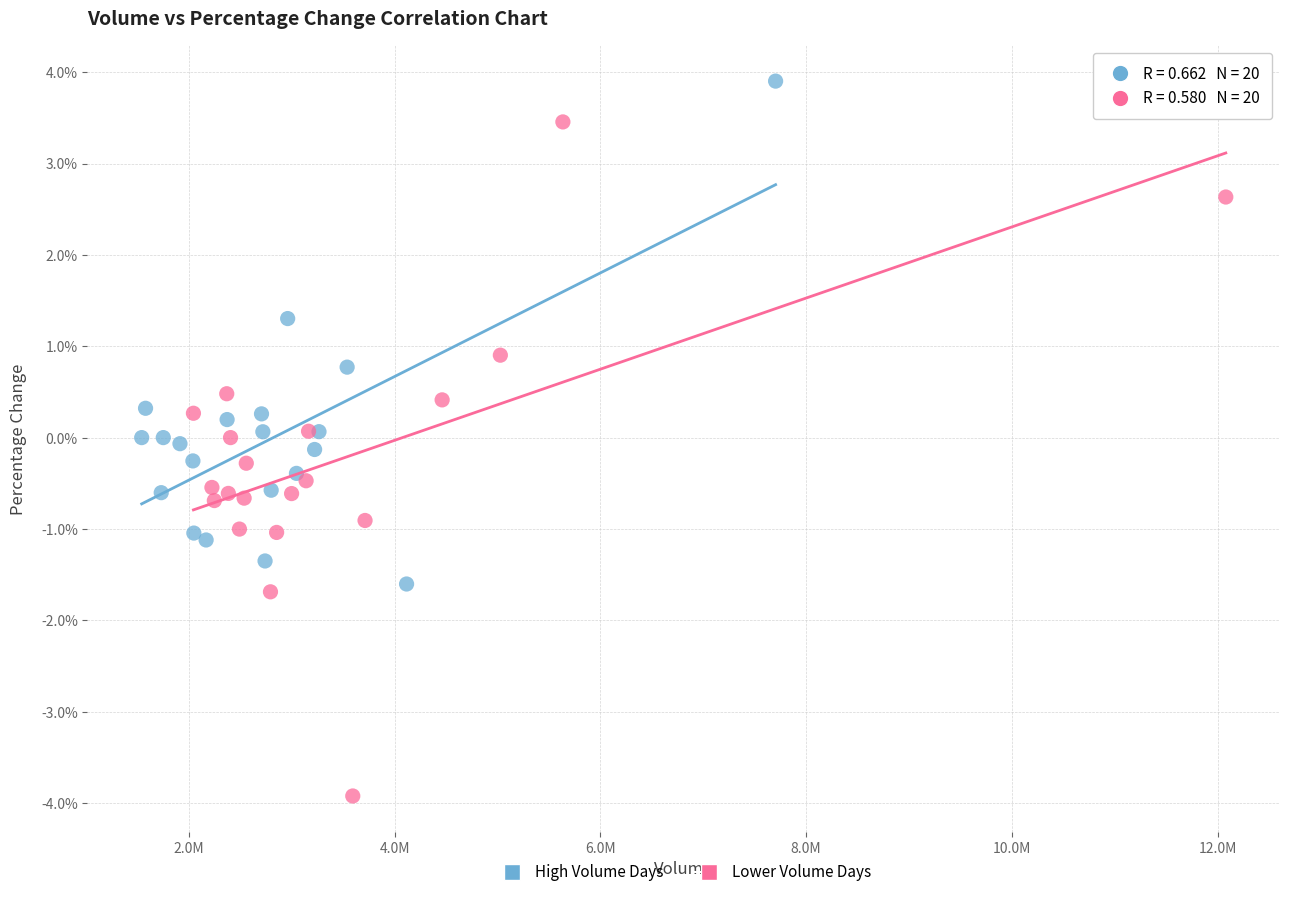

Which series has the largest Y range (max minus min)?

Lower Volume Days